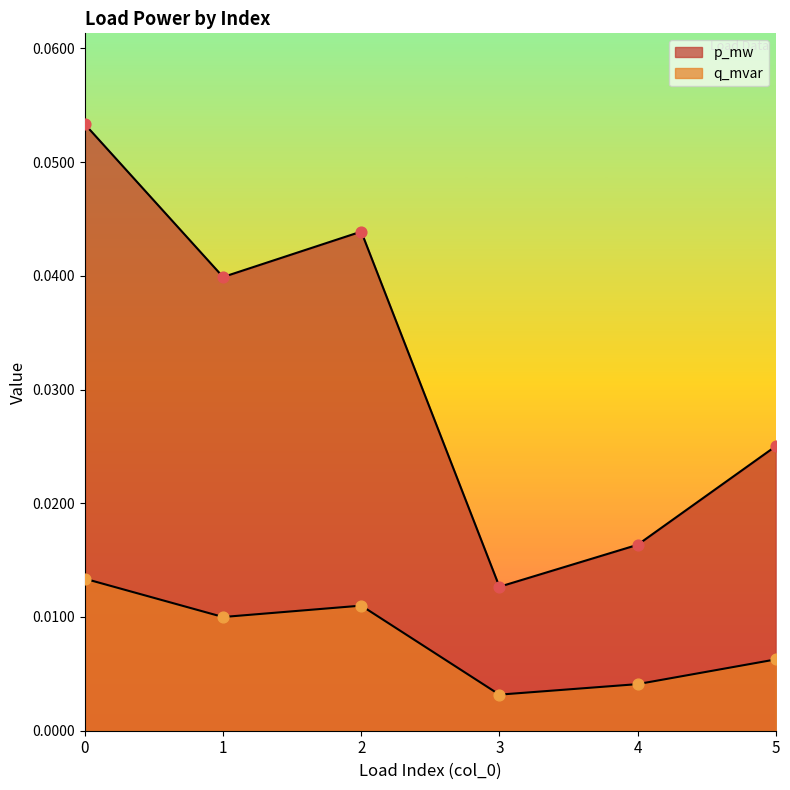

Which series contains the highest Y value?

p_mw